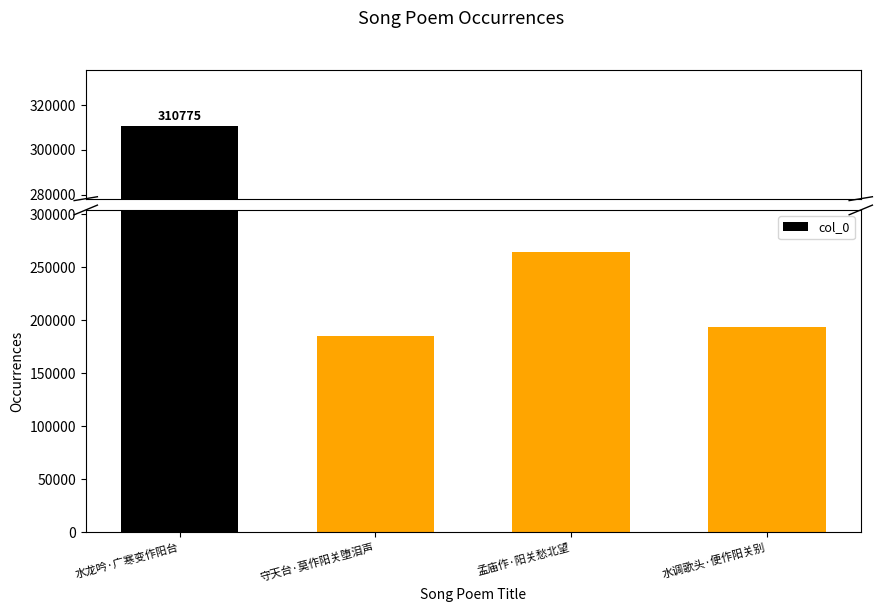

Where is the data nearest to the value 247961?

孟庙作·阳关愁北望